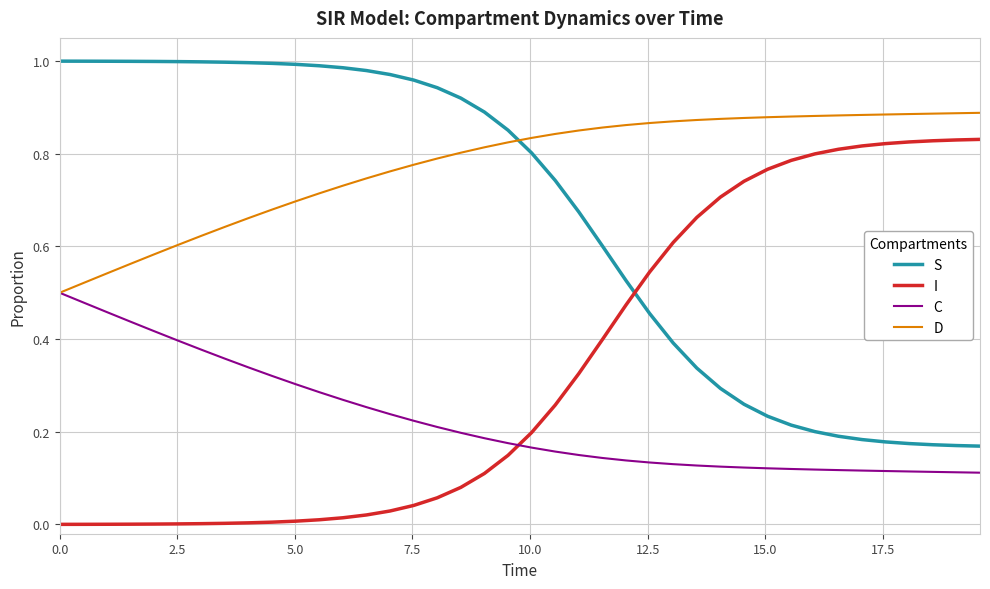

List the series in order of their overall mean, lowest first.

C, I, S, D